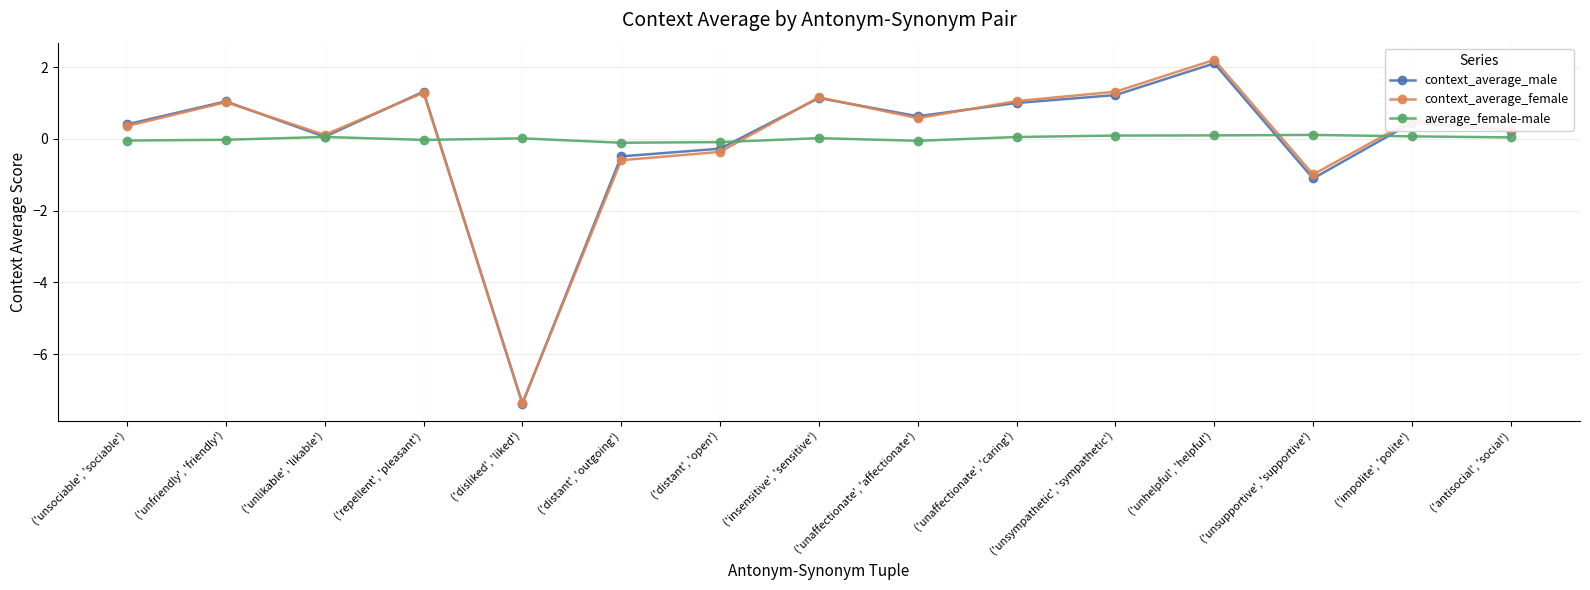

True or false: context_average_female has more than 0 interior local peaks.

True